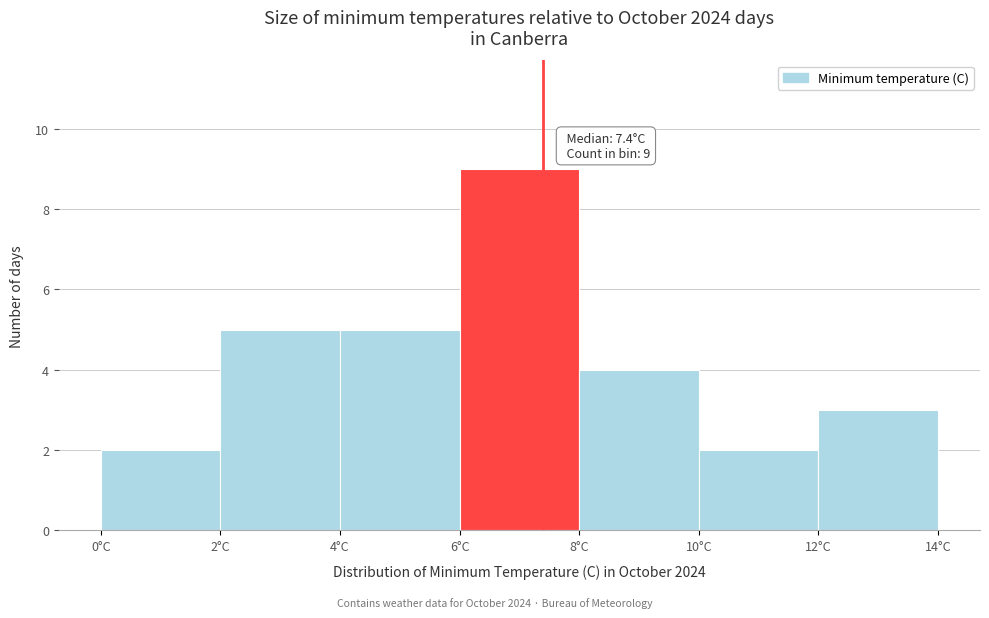

Which range on the x-axis has the tallest bar?

6 to 8